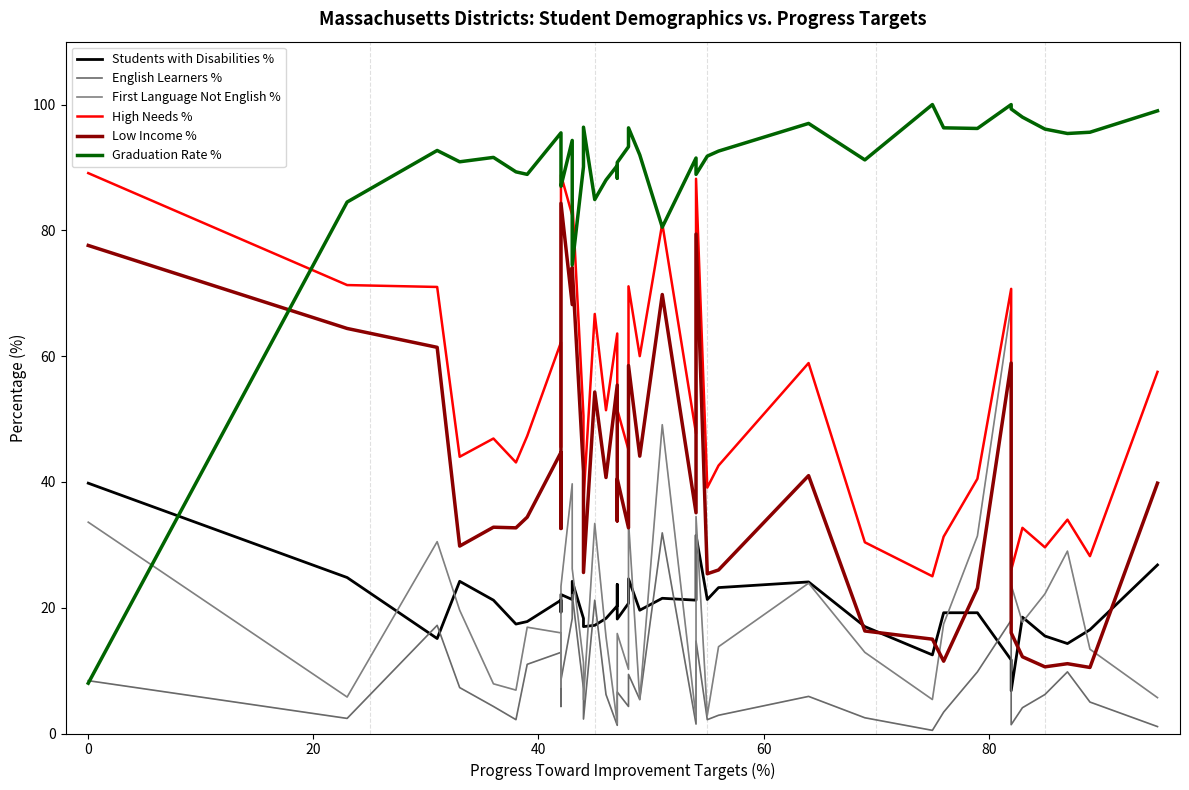

What is the average value of the Students with Disabilities % series?

20.2